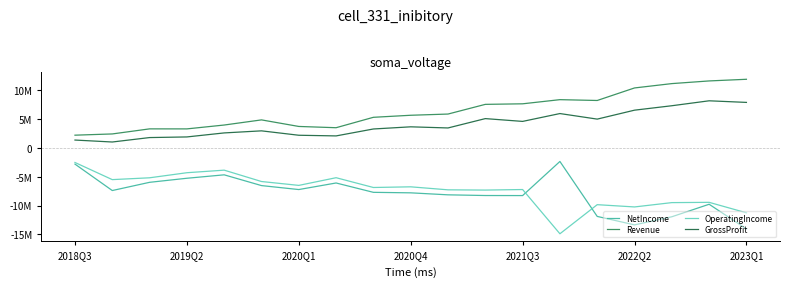

Which series has the largest total across all categories?

Revenue